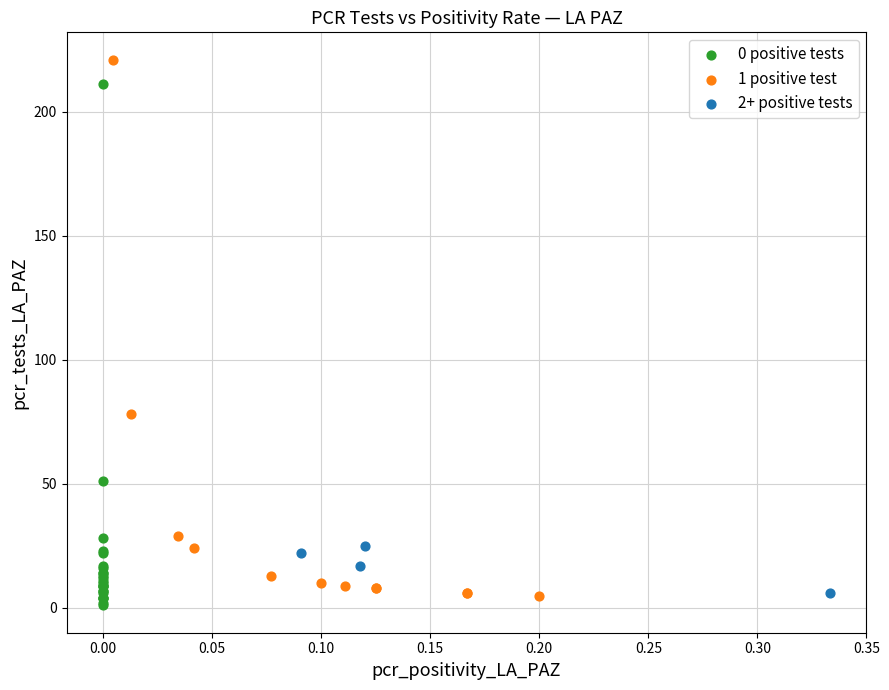

Which series reaches the minimum Y coordinate?

0 positive tests